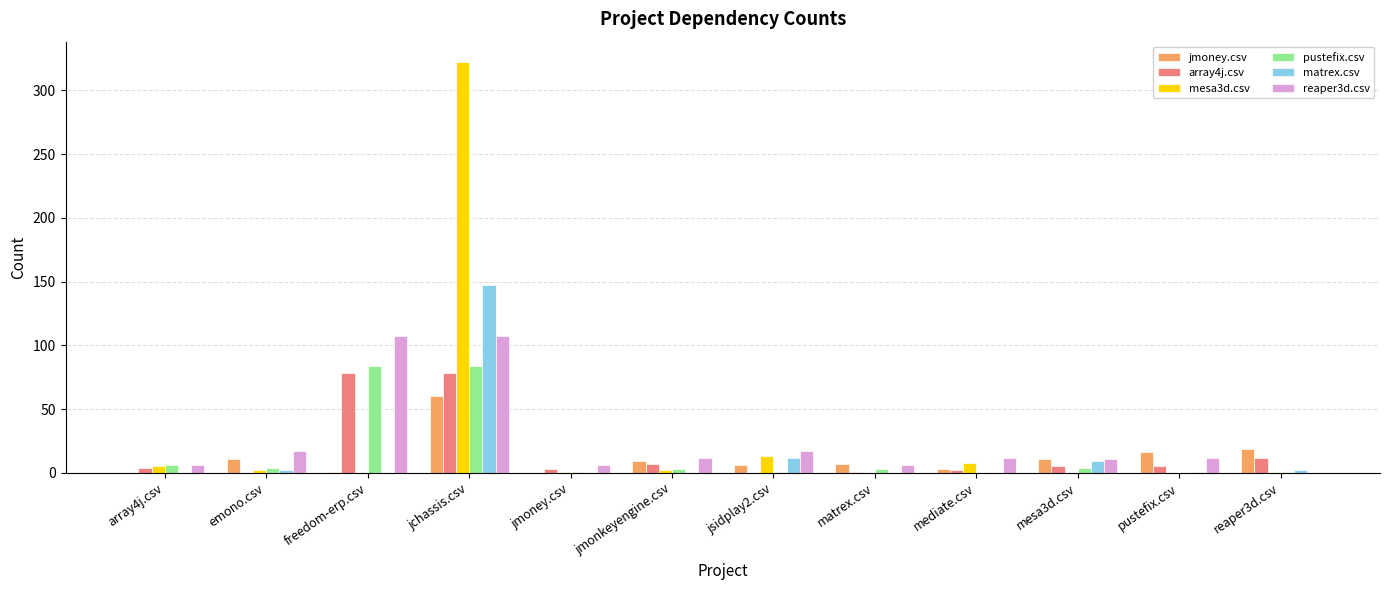

Which category has the highest value across all series?

jchassis.csv